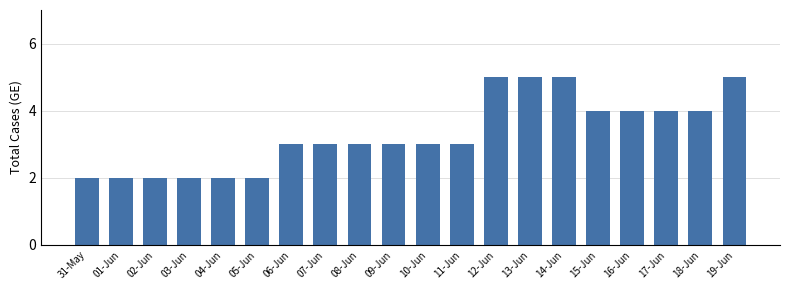

What is the change in value from 02-Jun to 17-Jun?

+2